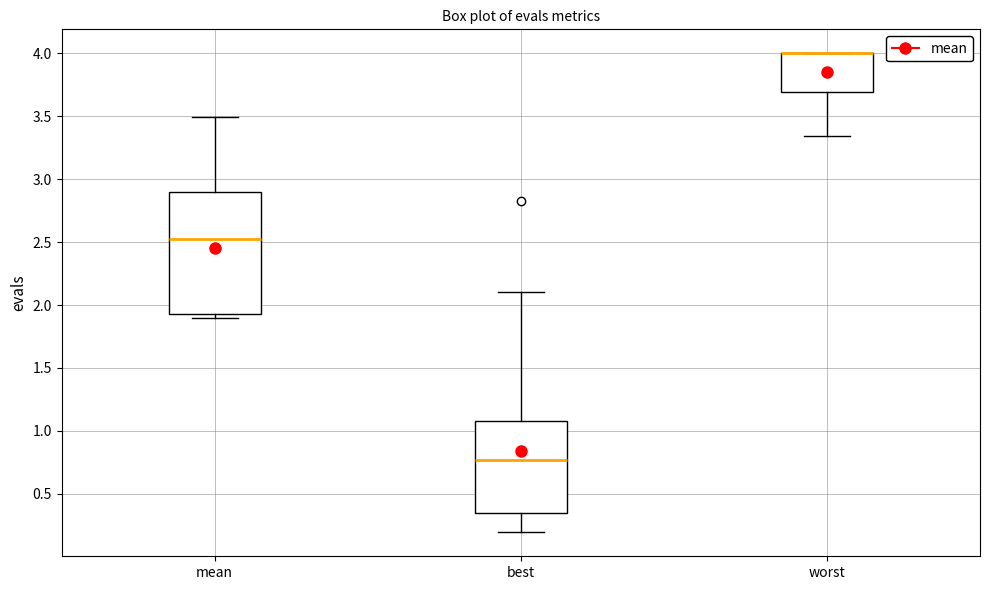

Reading left to right, transcribe this box plot: for each box, give where its median line is, the range the box spans, and where its two whiskers end, as read against the y-axis. The values are not printed on the chart, so give them approximately, as read against the axis.

mean: median 2.50, box 1.95 to 2.90, whiskers 1.90 to 3.50
best: median 0.75, box 0.35 to 1.10, whiskers 0.20 to 2.10
worst: median 4.00 (drawn on the box's upper edge), box 3.70 to 4.00, whiskers 3.35 to 4.00